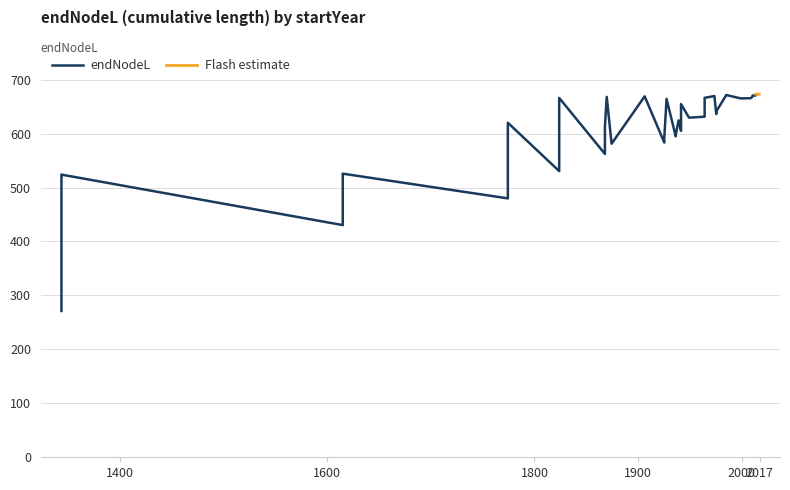

How many data points are less than 1941?

19